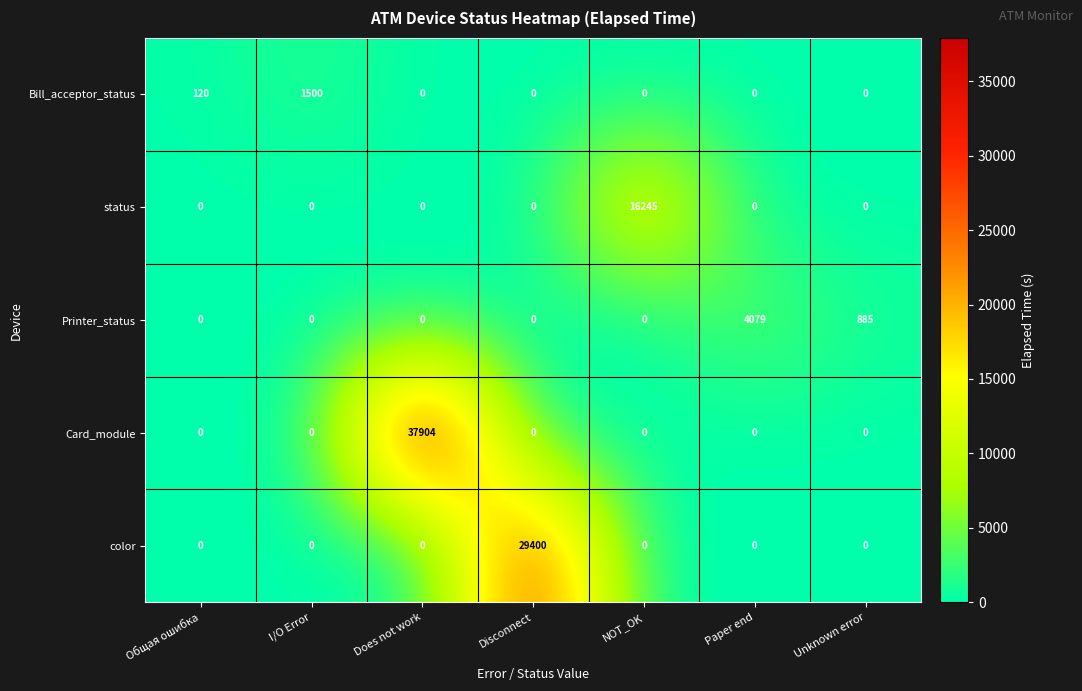

At which category is the sum across all series the highest?

Does not work